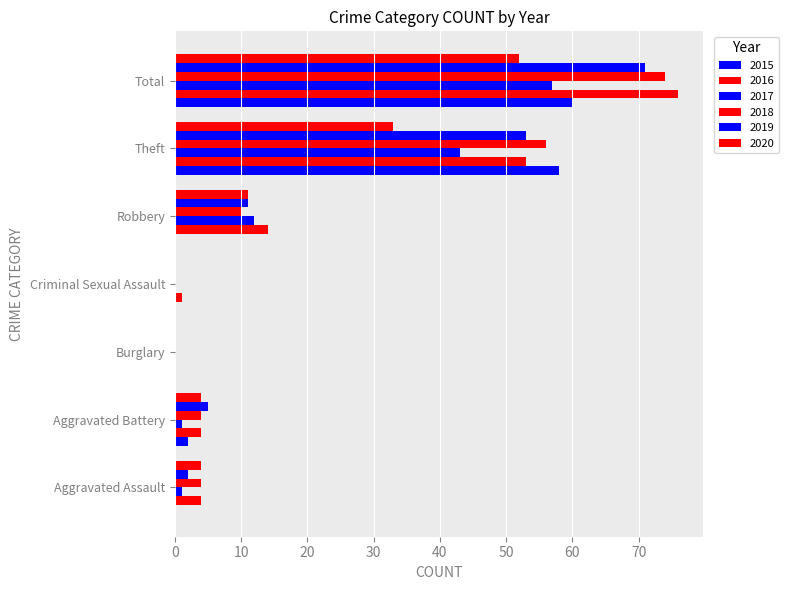

Is the value of 2019 at Theft greater than the value of 2015 at Aggravated Assault?

Yes